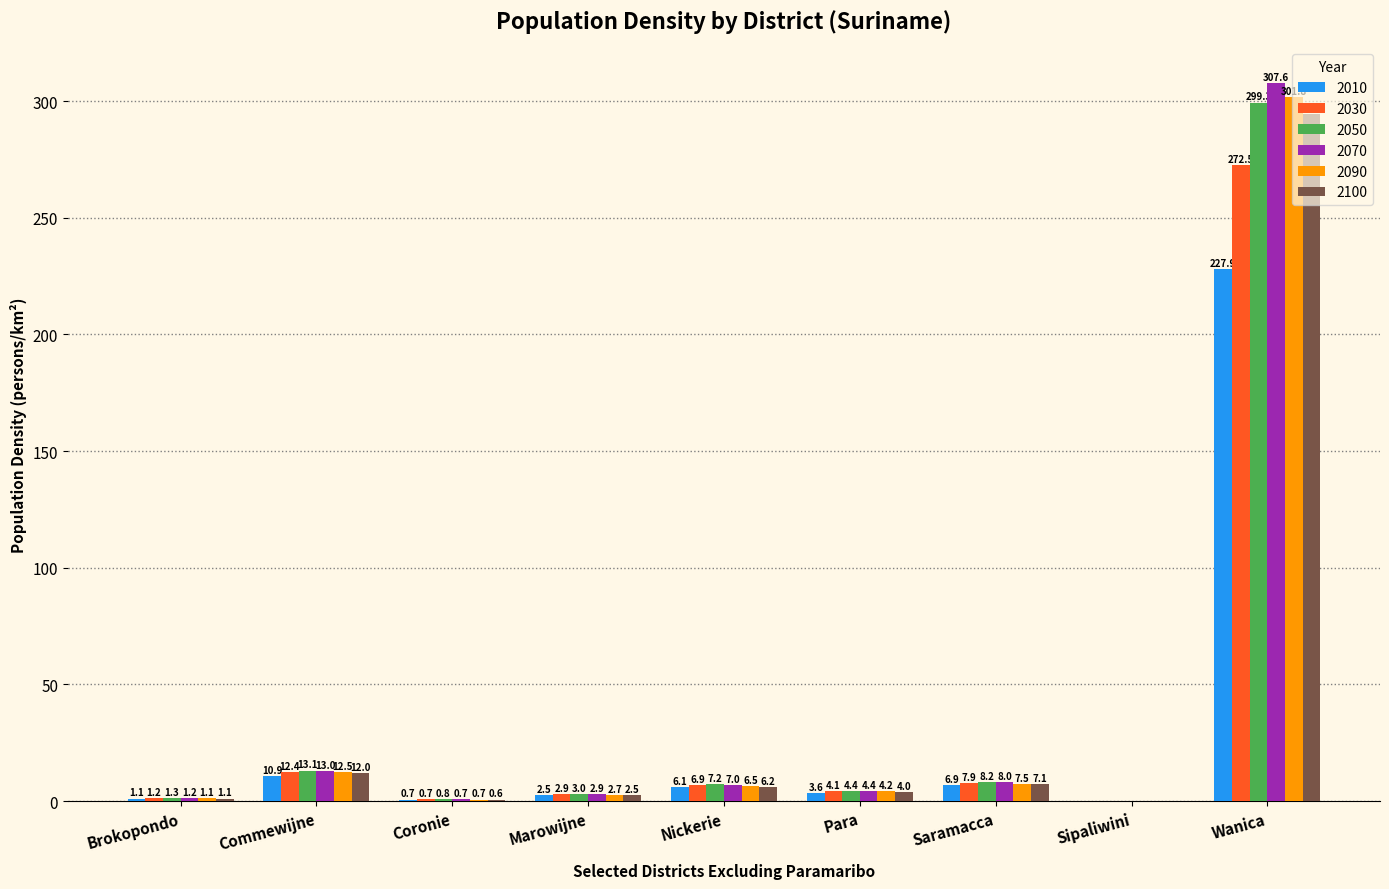

What are all the series names shown in the legend?

2010, 2030, 2050, 2070, 2090, 2100